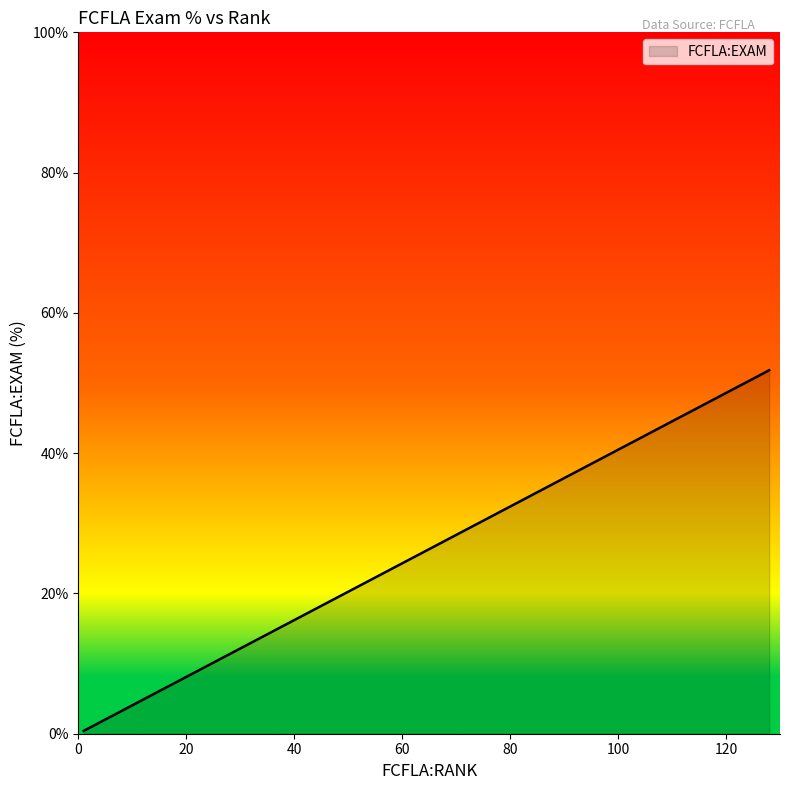

How many data points are above 4?

21